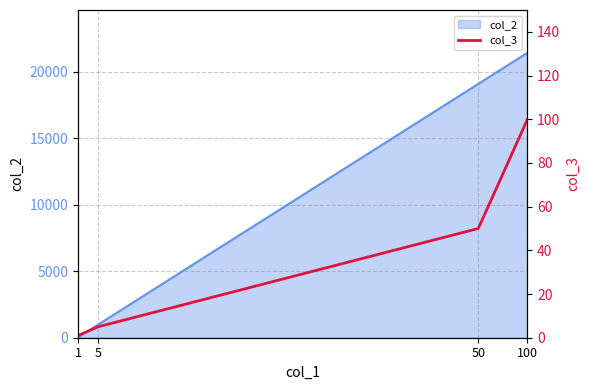

Where is the data nearest to the value 50?

50